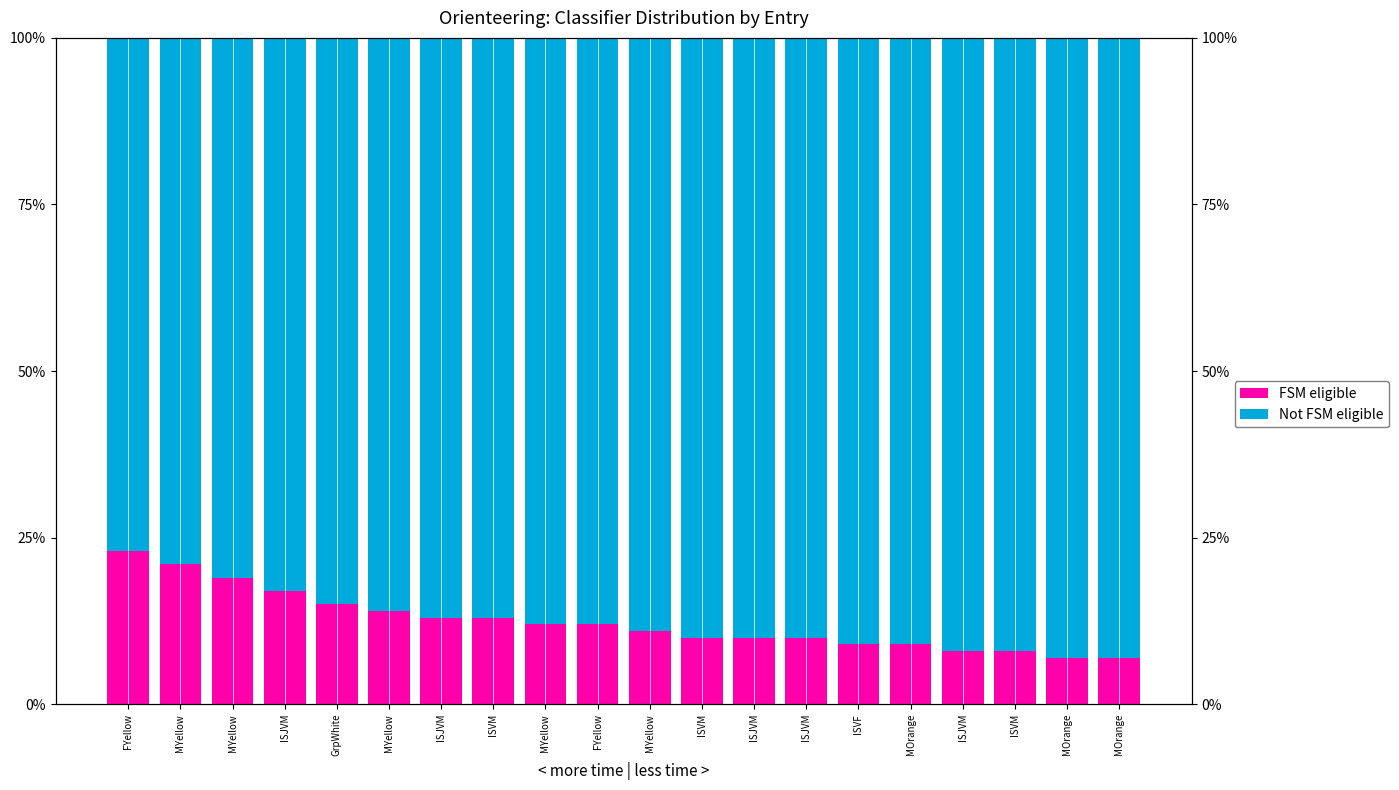

Between MYellow and ISVM, which series saw the biggest shift?

Not FSM eligible